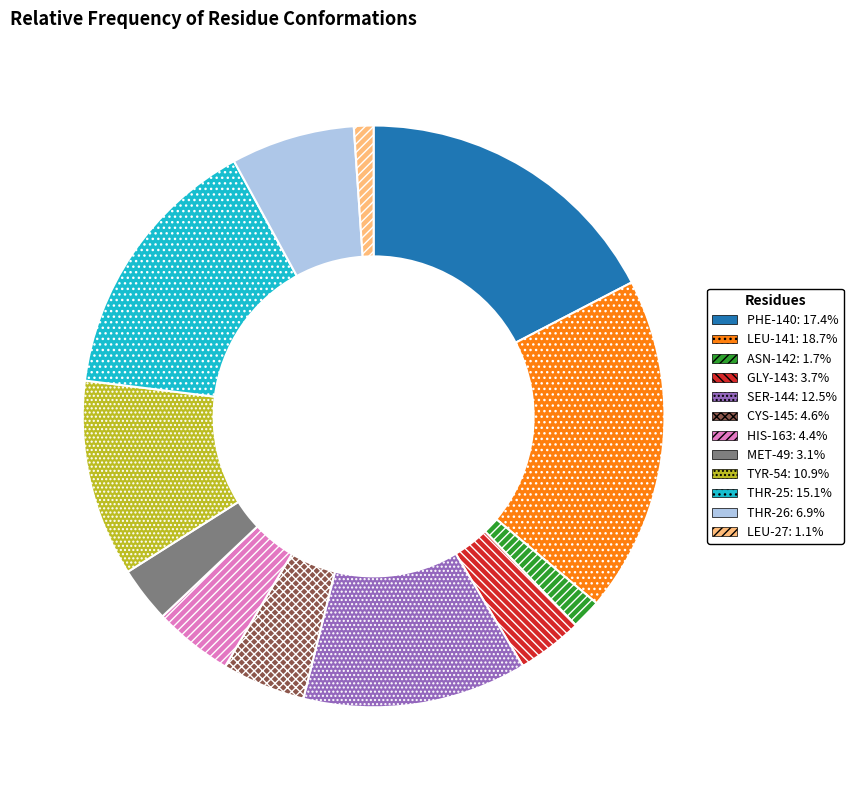

Do GLY-143 and THR-26 together represent more than half of the pie?

No